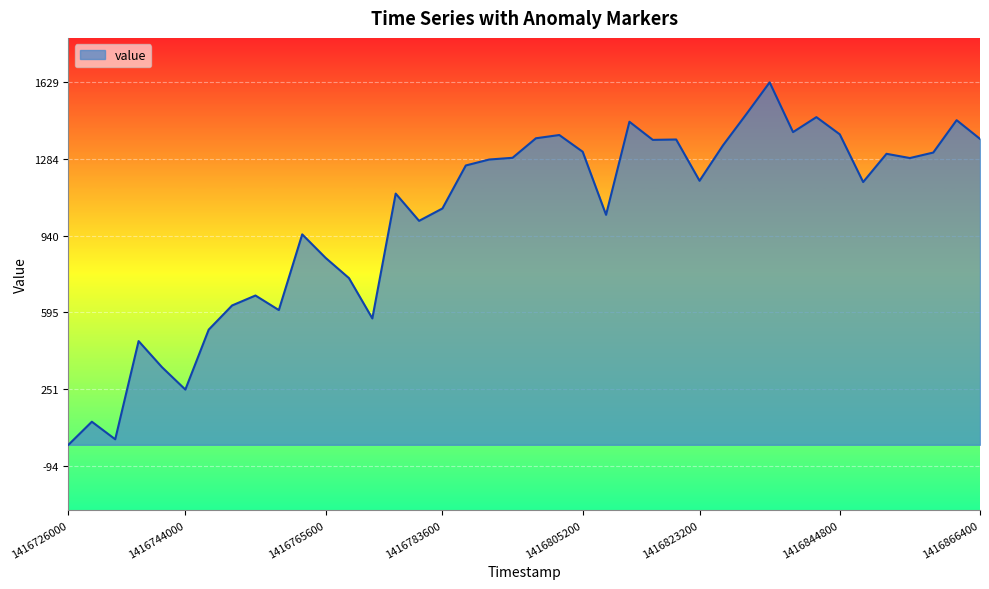

What is the difference between the maximum and minimum values?

1629.1